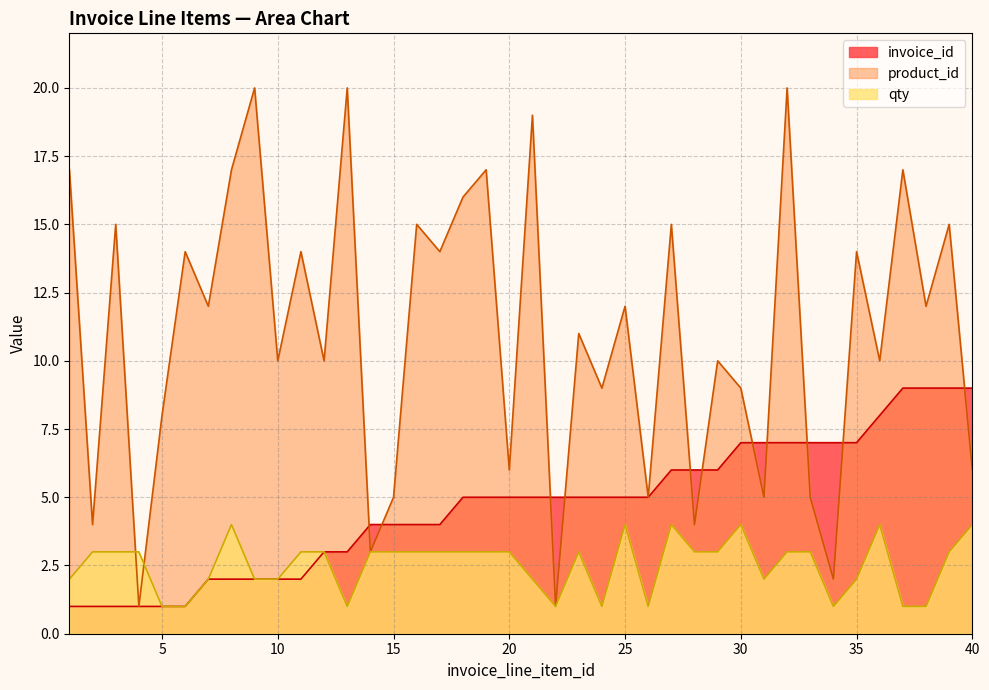

How many series are shown in this chart?

3